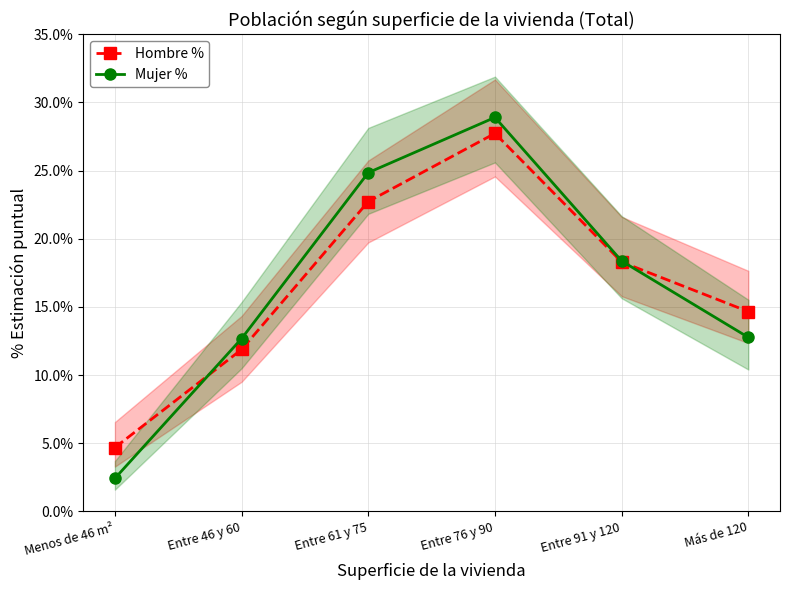

Rank the categories by Mujer % value from highest to lowest.

Entre 76 y 90, Entre 61 y 75, Entre 91 y 120, Más de 120, Entre 46 y 60, Menos de 46 m²